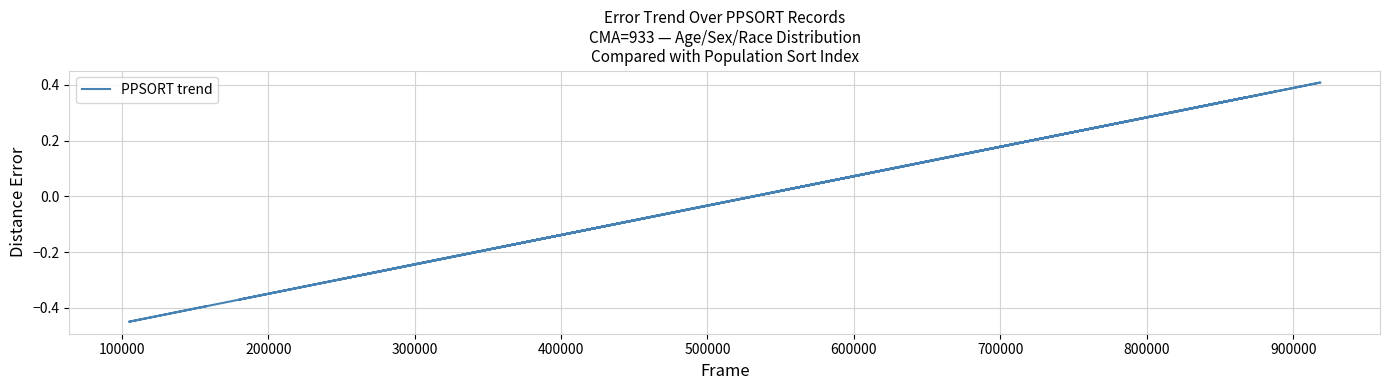

Which category has the lowest value across all series?

100000